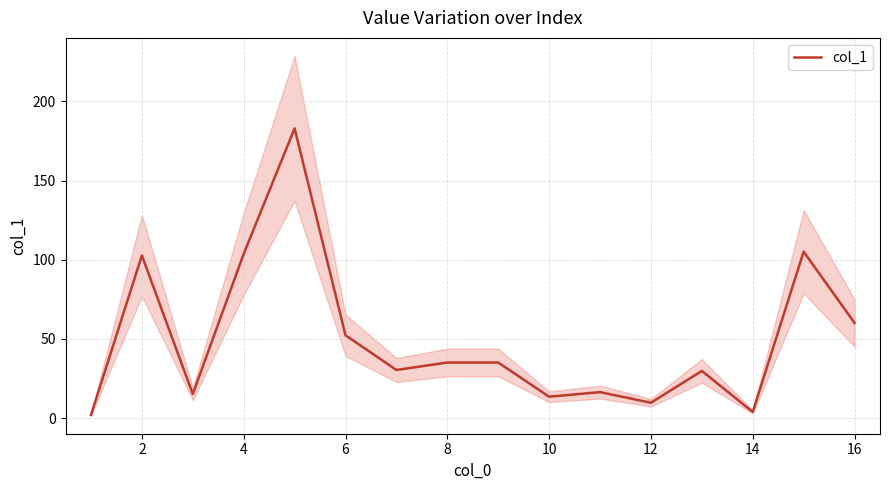

How many interior local peaks (higher than both neighbors) does the data have?

5